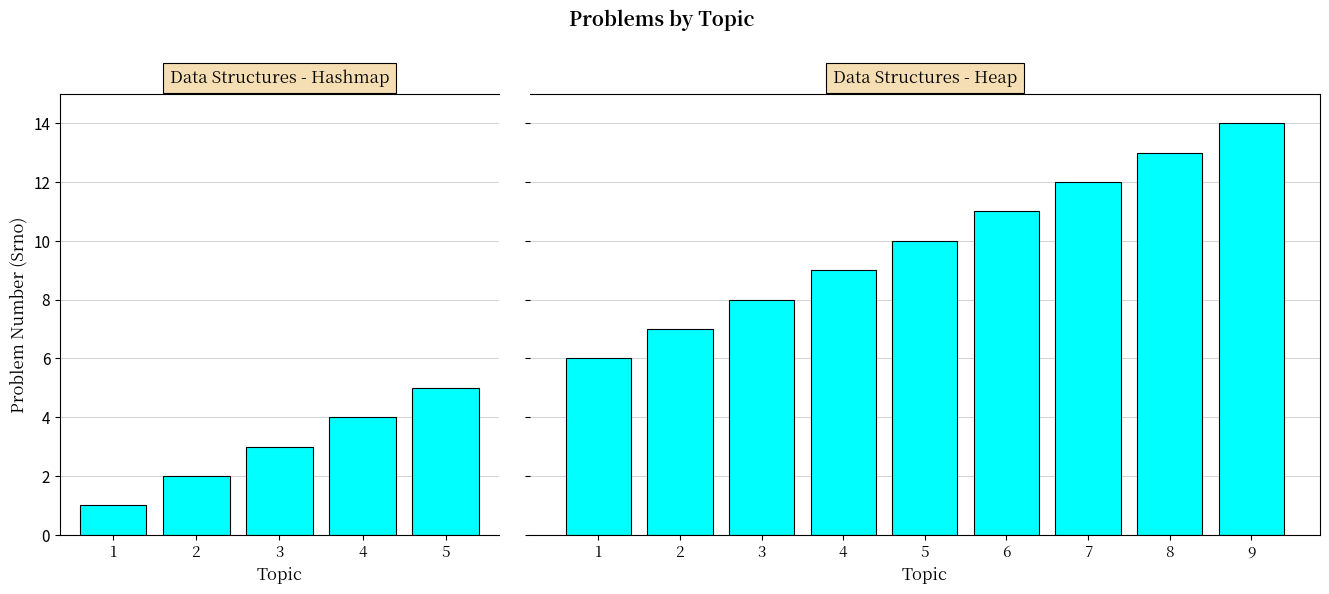

The chart shows a value of 5 at Get Common Elements - 2. True or false?

False